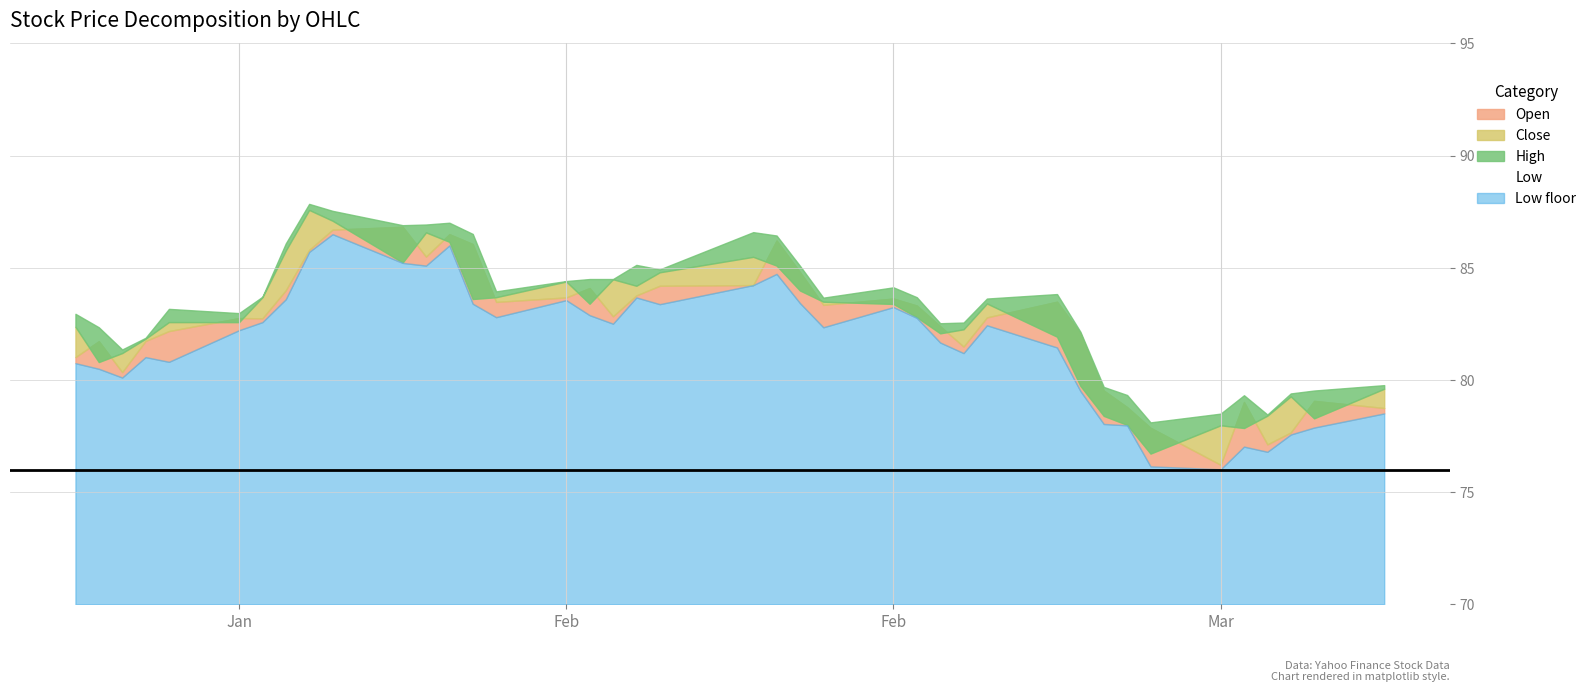

What is the highest value of the Close series?

87.6